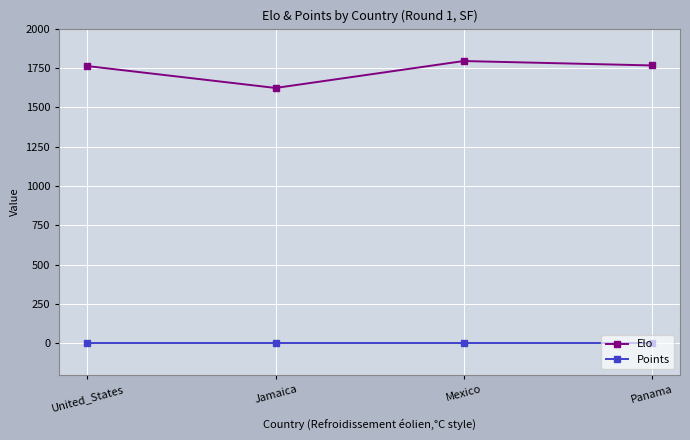

In Elo, how many points are lower than both neighbors (excluding endpoints)?

1